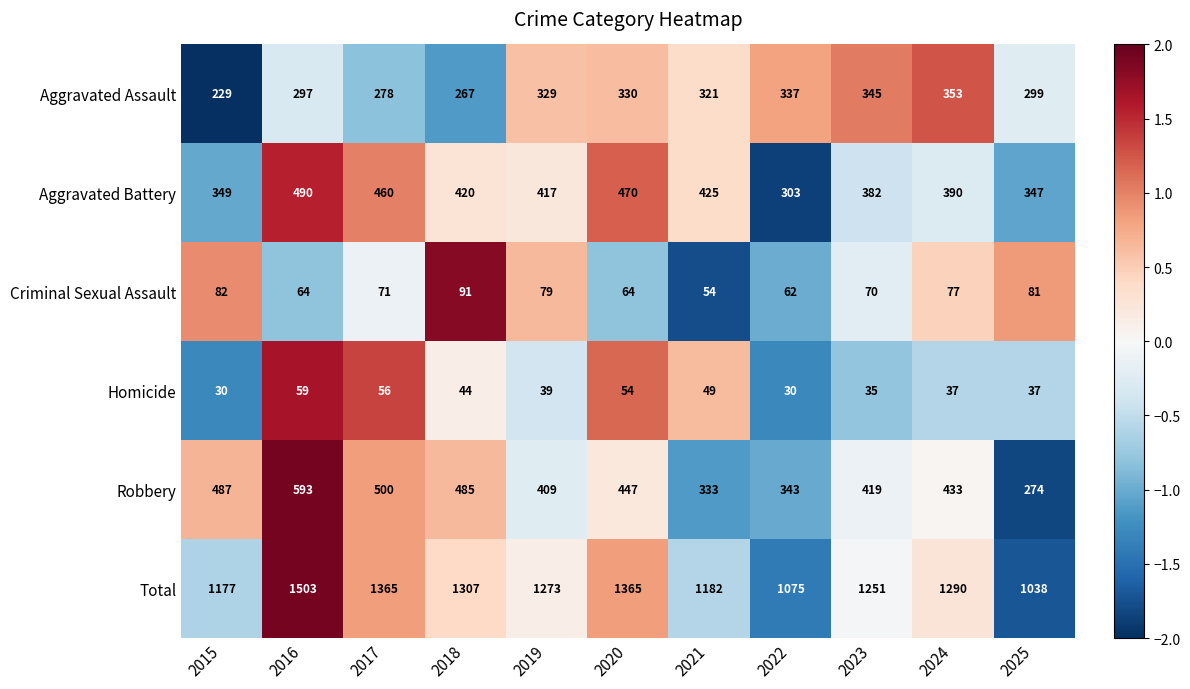

At 2025, list the series in order from largest to smallest.

Total, Aggravated Battery, Aggravated Assault, Robbery, Criminal Sexual Assault, Homicide